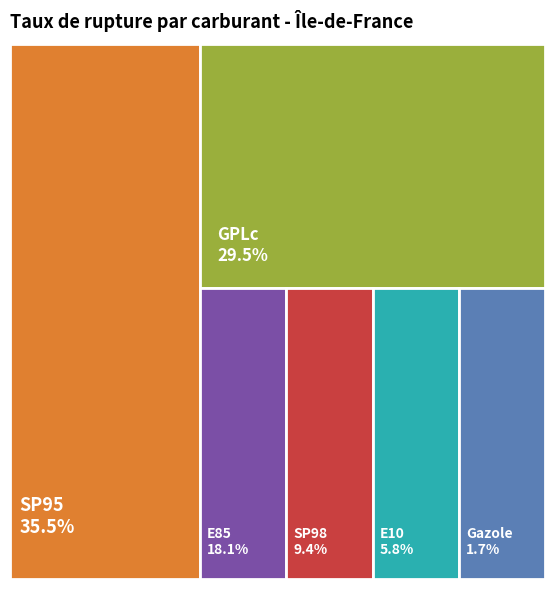

To the nearest percent, what portion does E85 represent?

18%